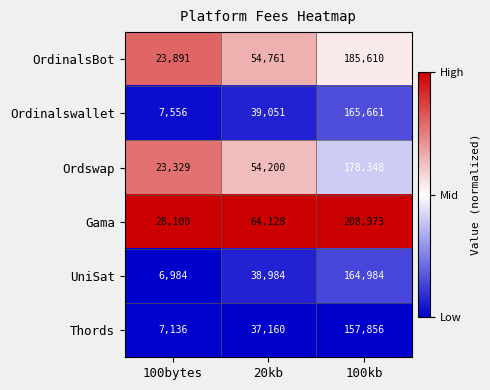

What is the difference between the second highest and minimum values in the Gama series?

36028